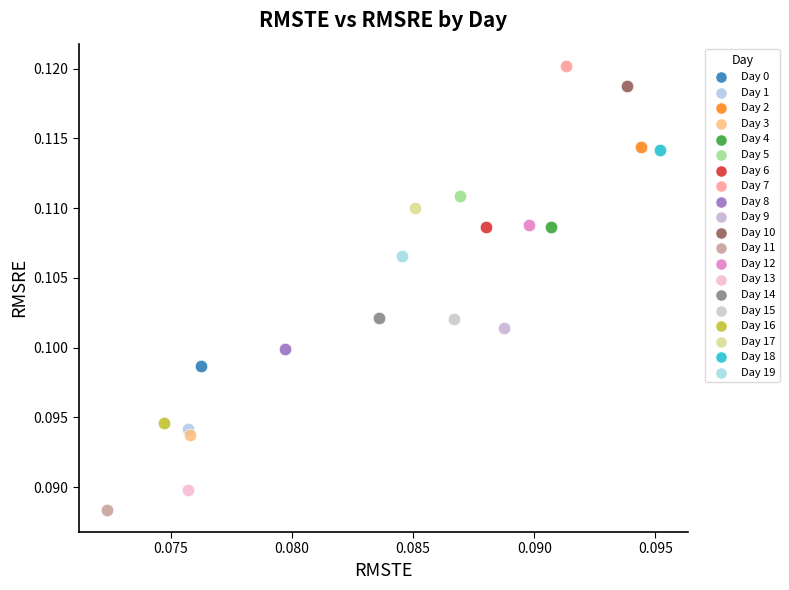

What are all the series names shown in the legend?

Day 0, Day 1, Day 2, Day 3, Day 4, Day 5, Day 6, Day 7, Day 8, Day 9, Day 10, Day 11, Day 12, Day 13, Day 14, Day 15, Day 16, Day 17, Day 18, Day 19